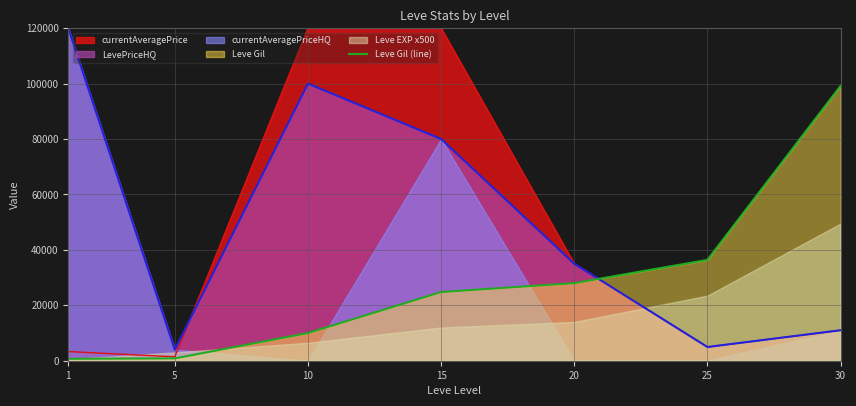

What is the difference between the second highest and minimum values?

35700